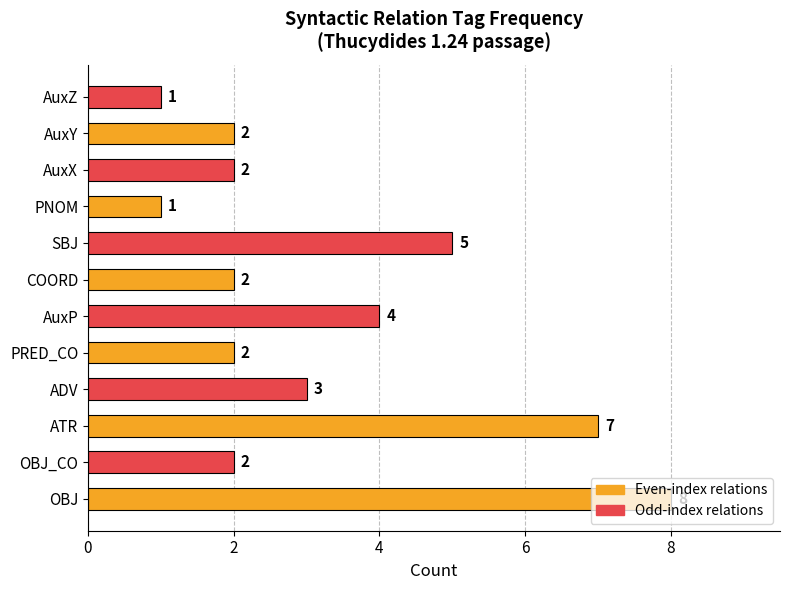

What is the average value?

3